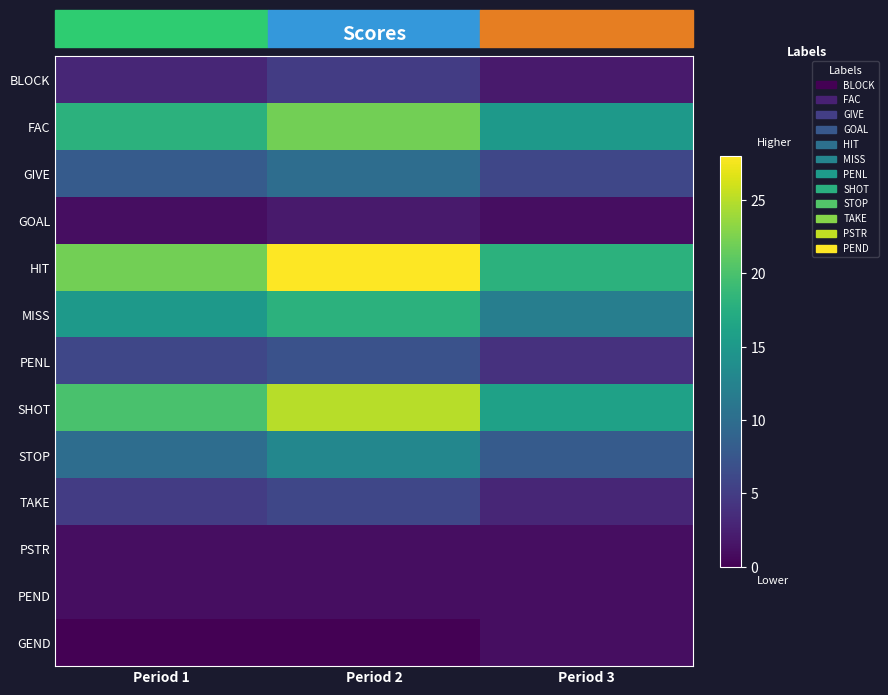

Between Period 3 and Period 1, which is larger?

Period 1